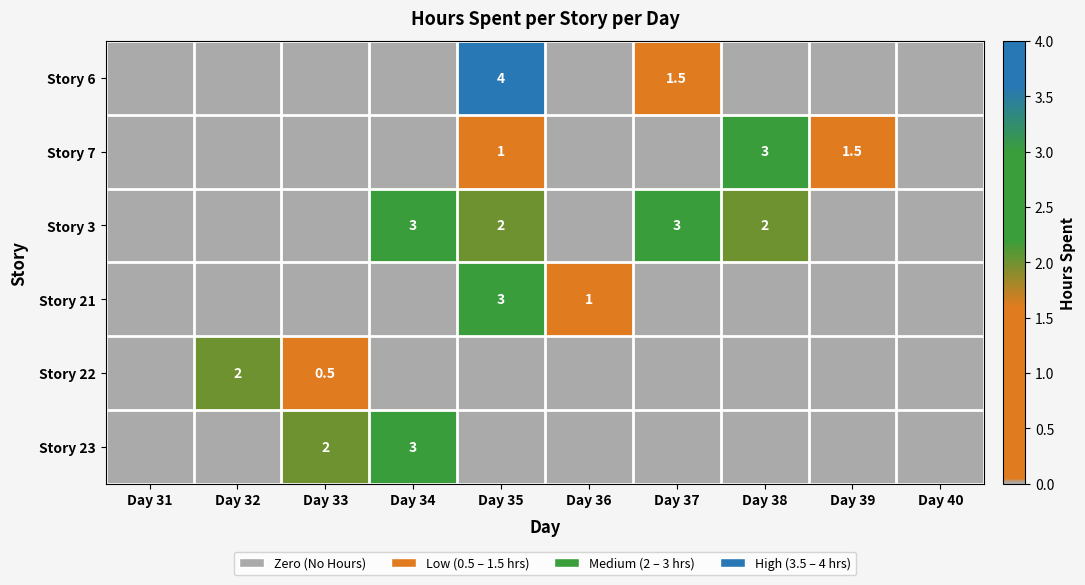

True or false: Story 3 has a value of 2.0 at Day 35.

True